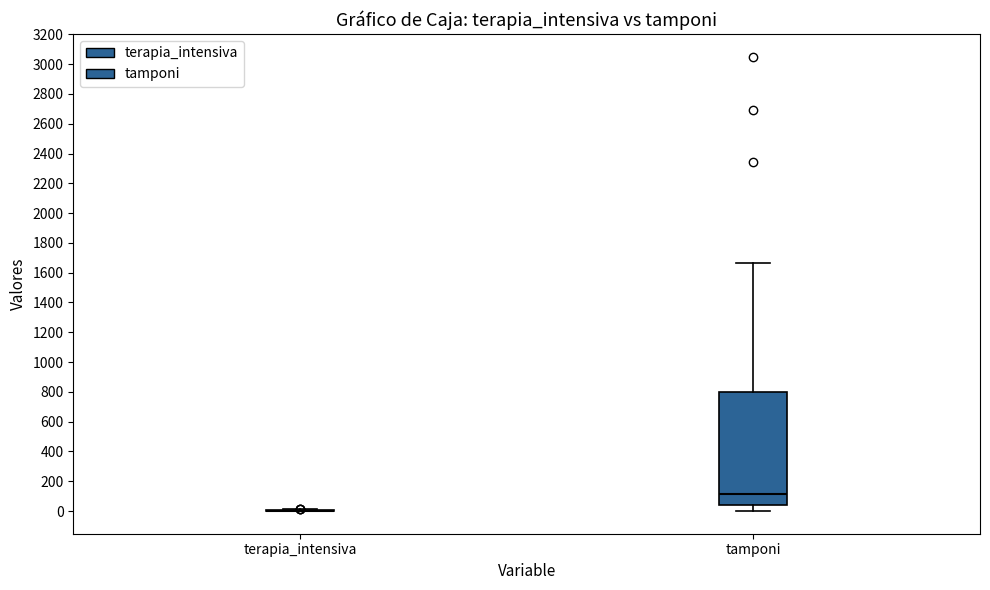

Comparing the boxes themselves (not the whiskers), which one is the tallest?

tamponi